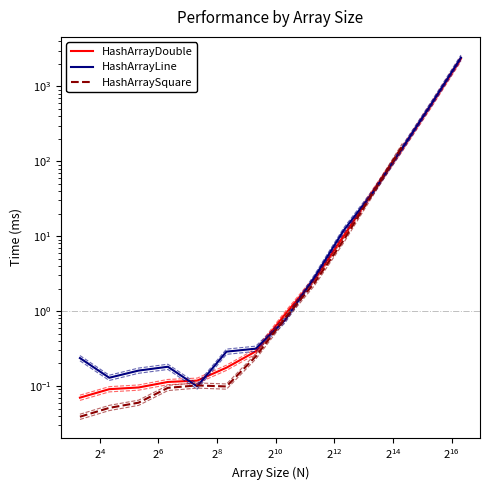

How many interior local peaks does the HashArrayLine series have?

1